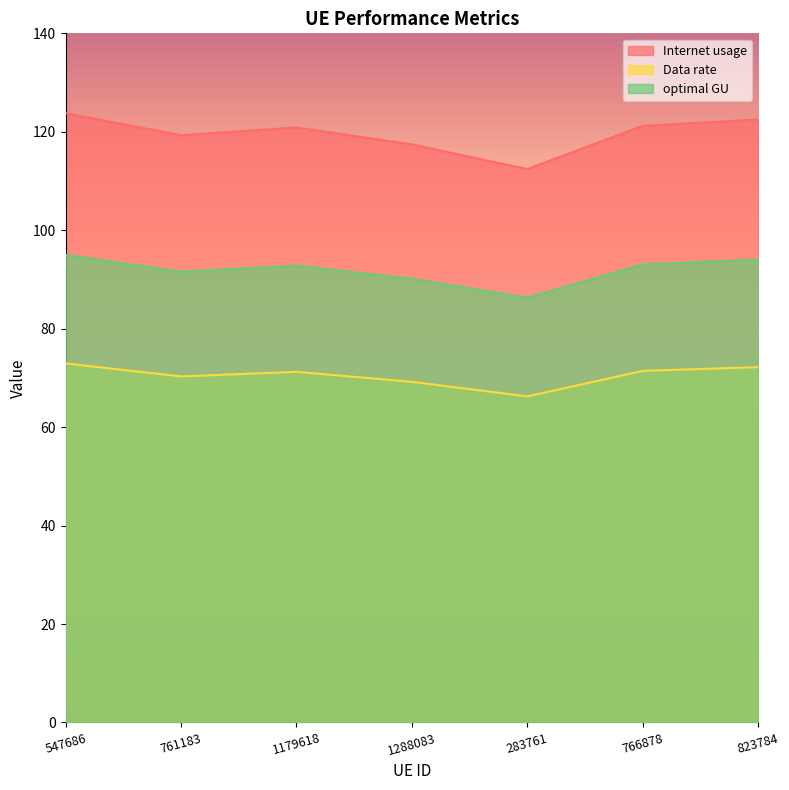

What is the difference between the maximum and minimum values in the optimal GU series?

8.7